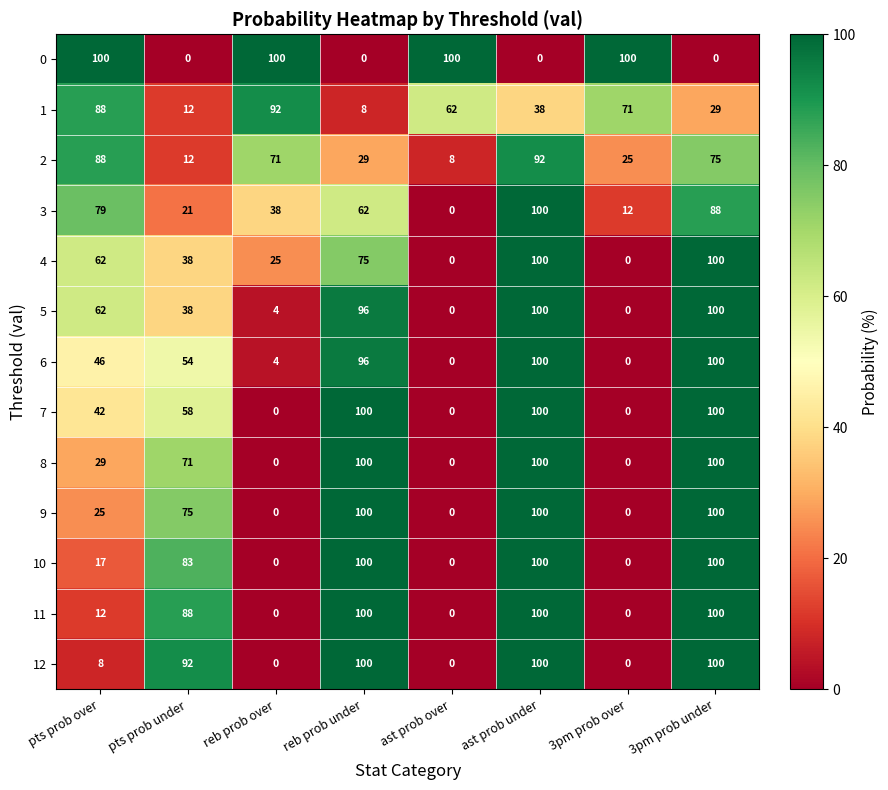

At which category is the sum across all series the highest?

ast prob under